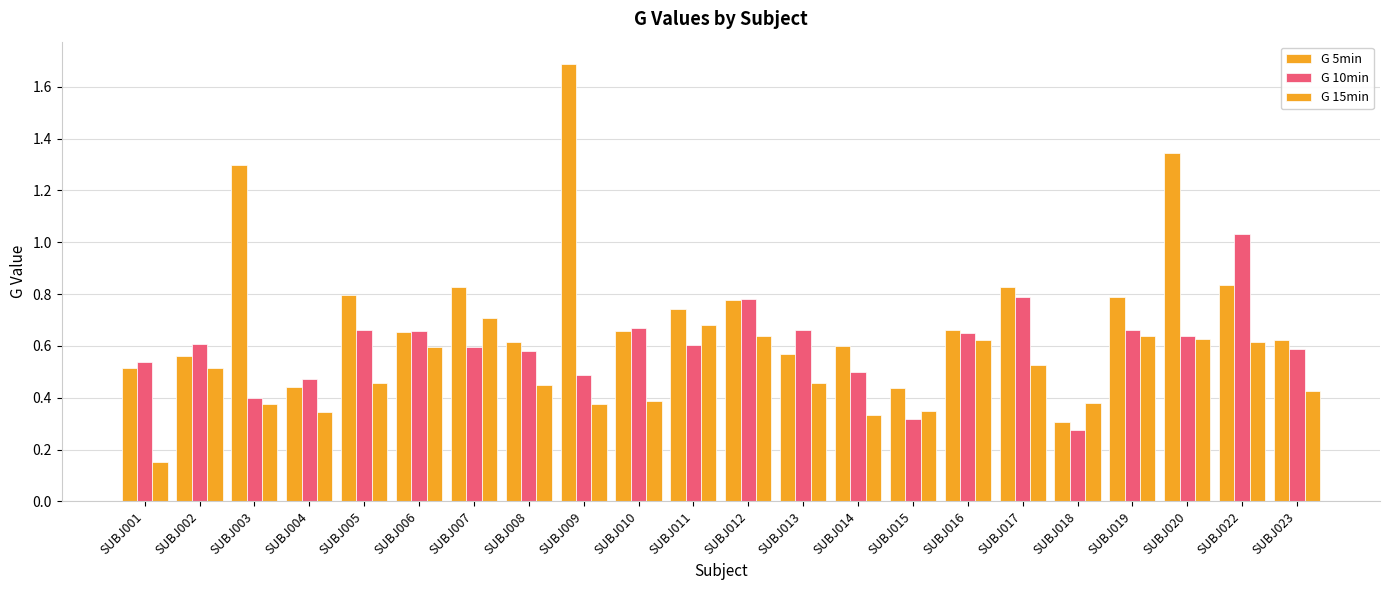

What is the average value of the G 5min series?

0.8